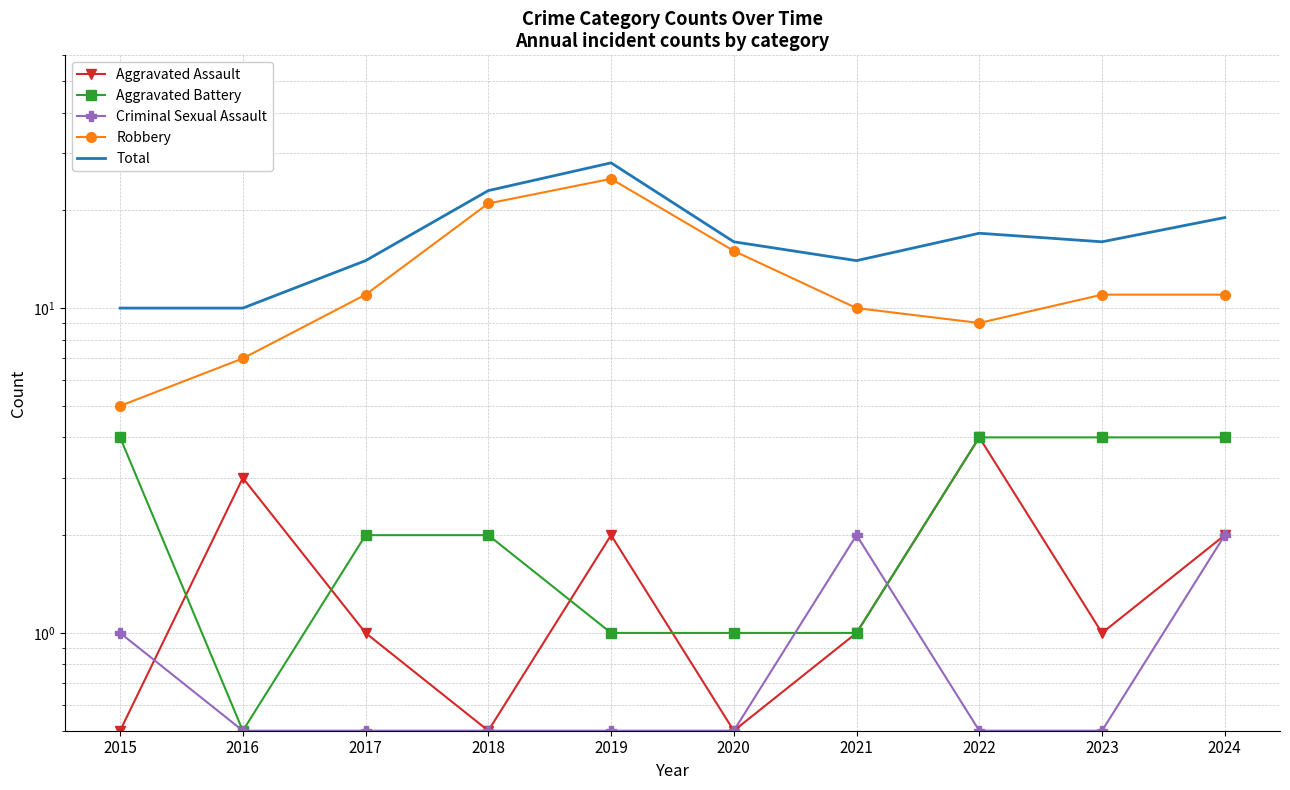

What value does the Criminal Sexual Assault series have at 2017?

0.5